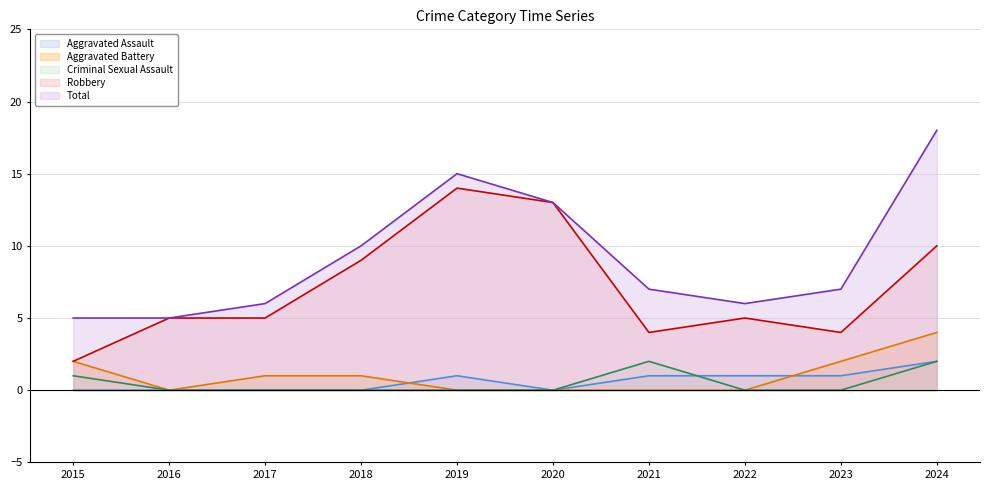

True or false: Aggravated Assault and Robbery intersect in this chart.

False